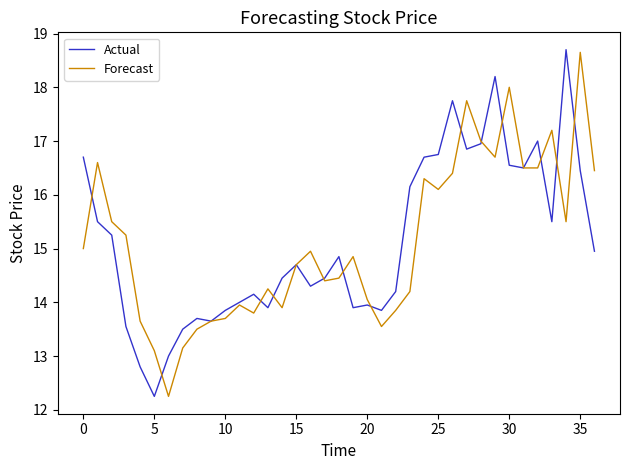

What is the maximum value for Actual?

18.7